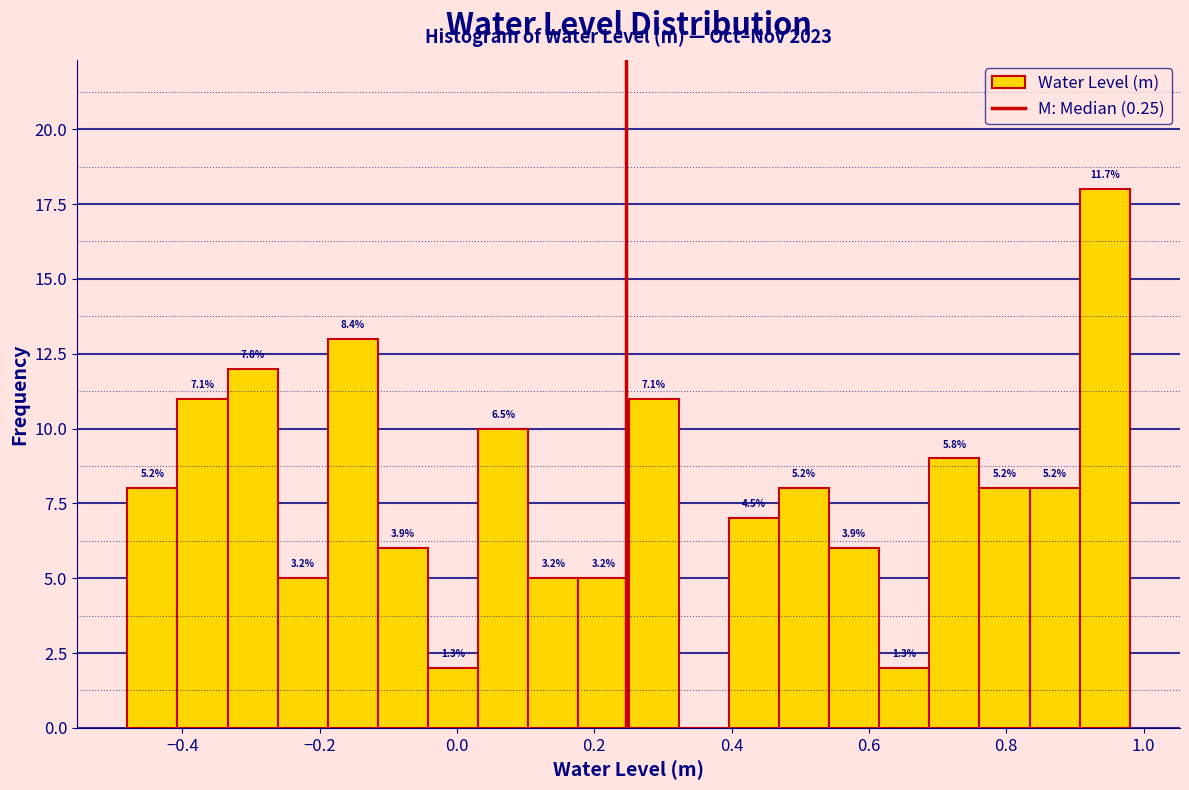

Read against the x-axis, roughly where is the centre of the tallest bar?

0.94